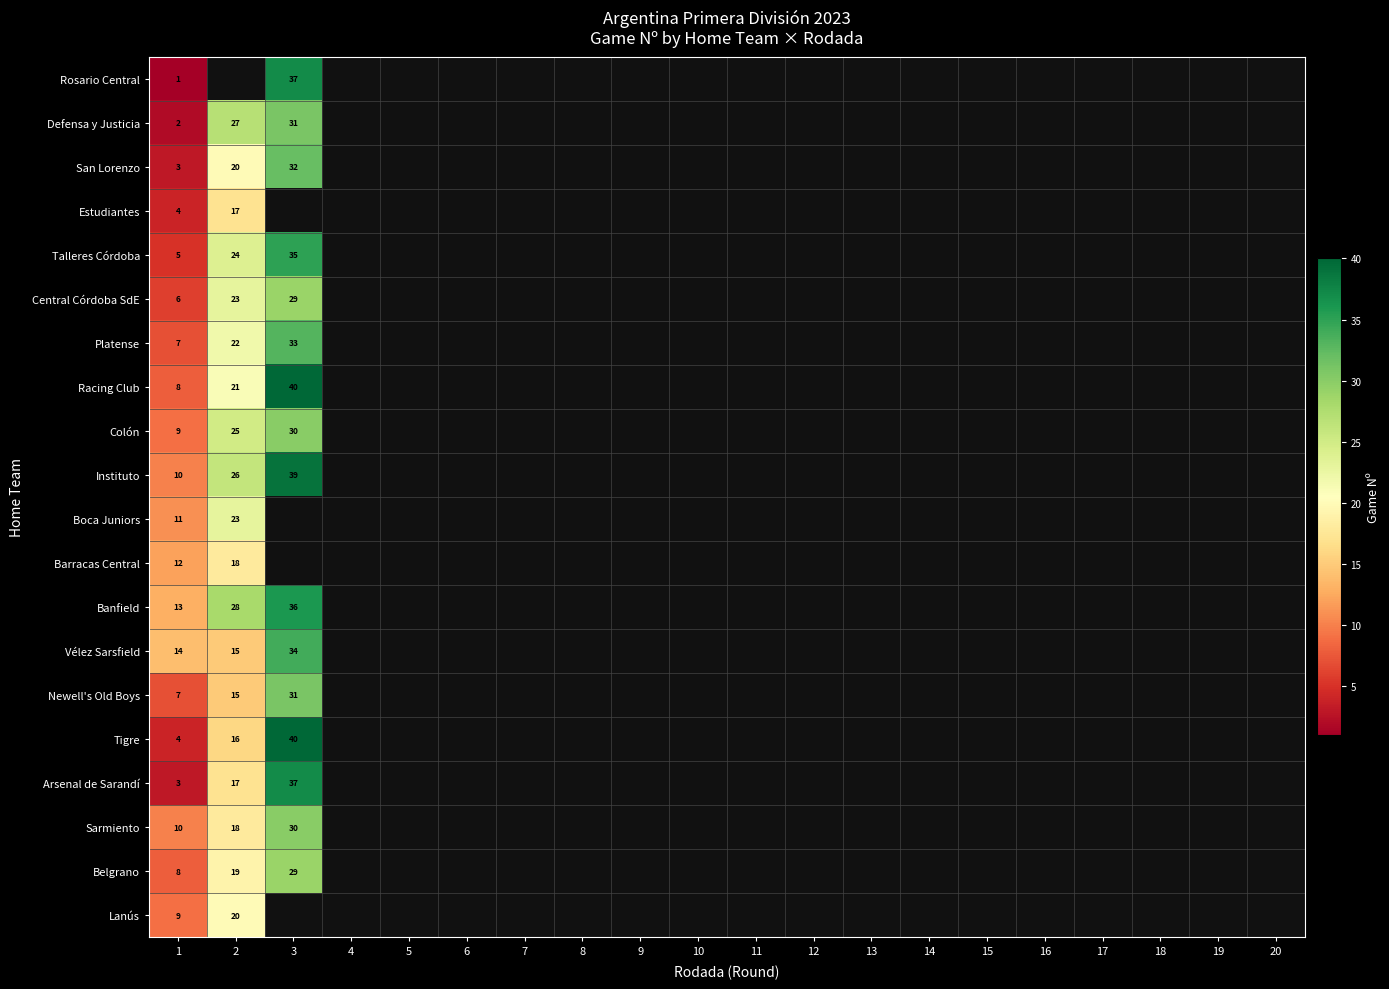

Is the value of Banfield at 3 greater than the value of Boca Juniors at 1?

Yes